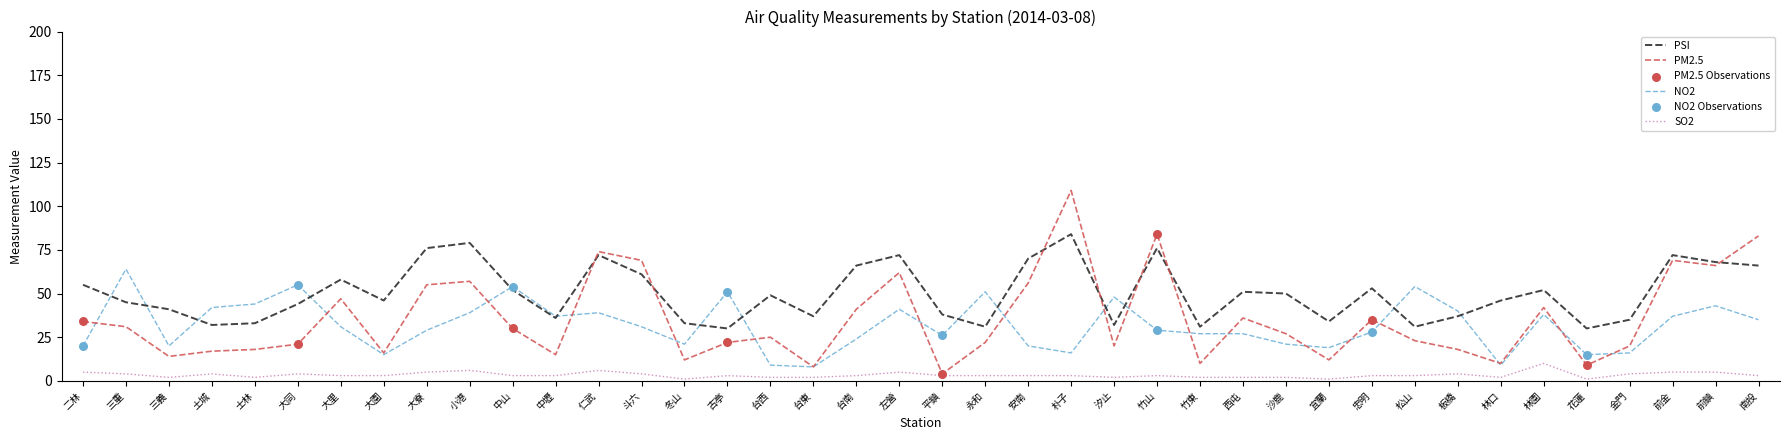

Which series has the largest total across all categories?

PSI